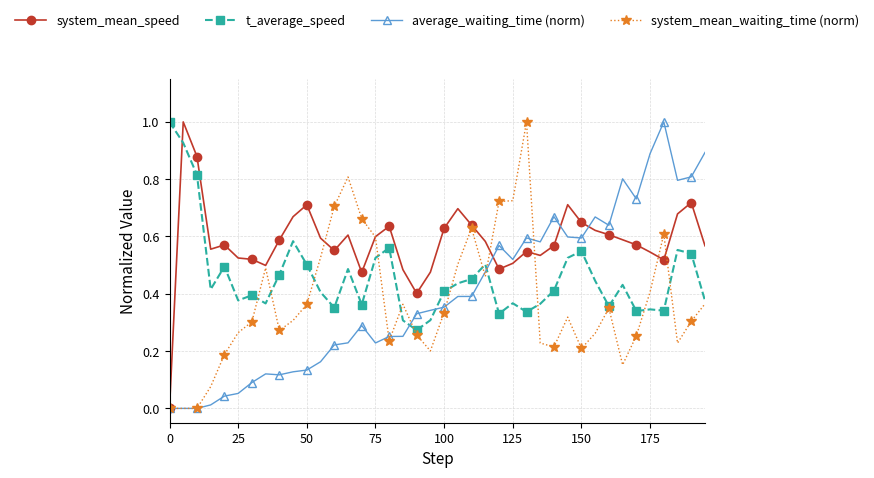

True or false: average_waiting_time (norm) has more than 1 interior local peaks.

True